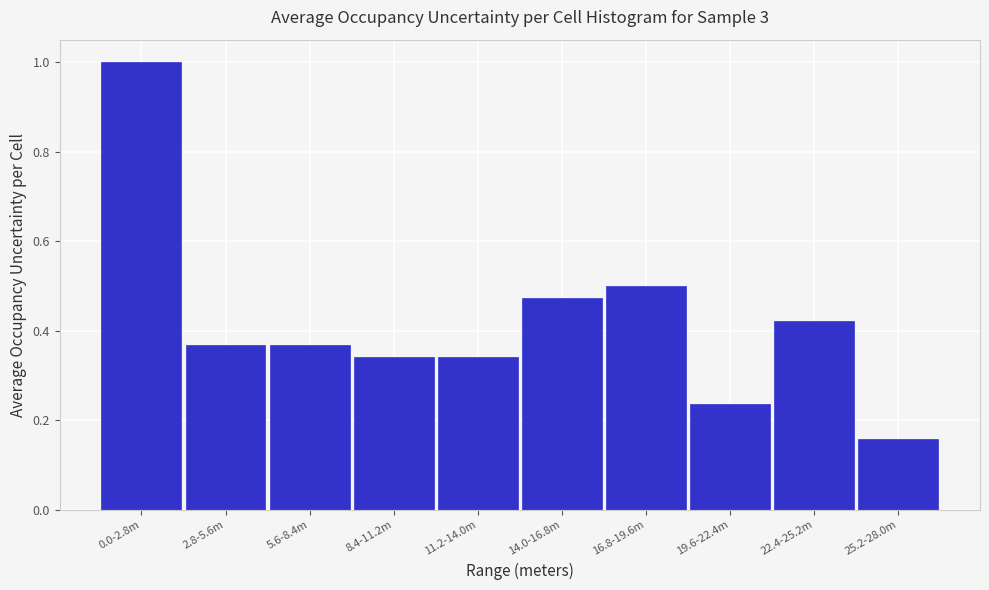

Which has a higher value, 5.6-8.4m or 16.8-19.6m?

16.8-19.6m